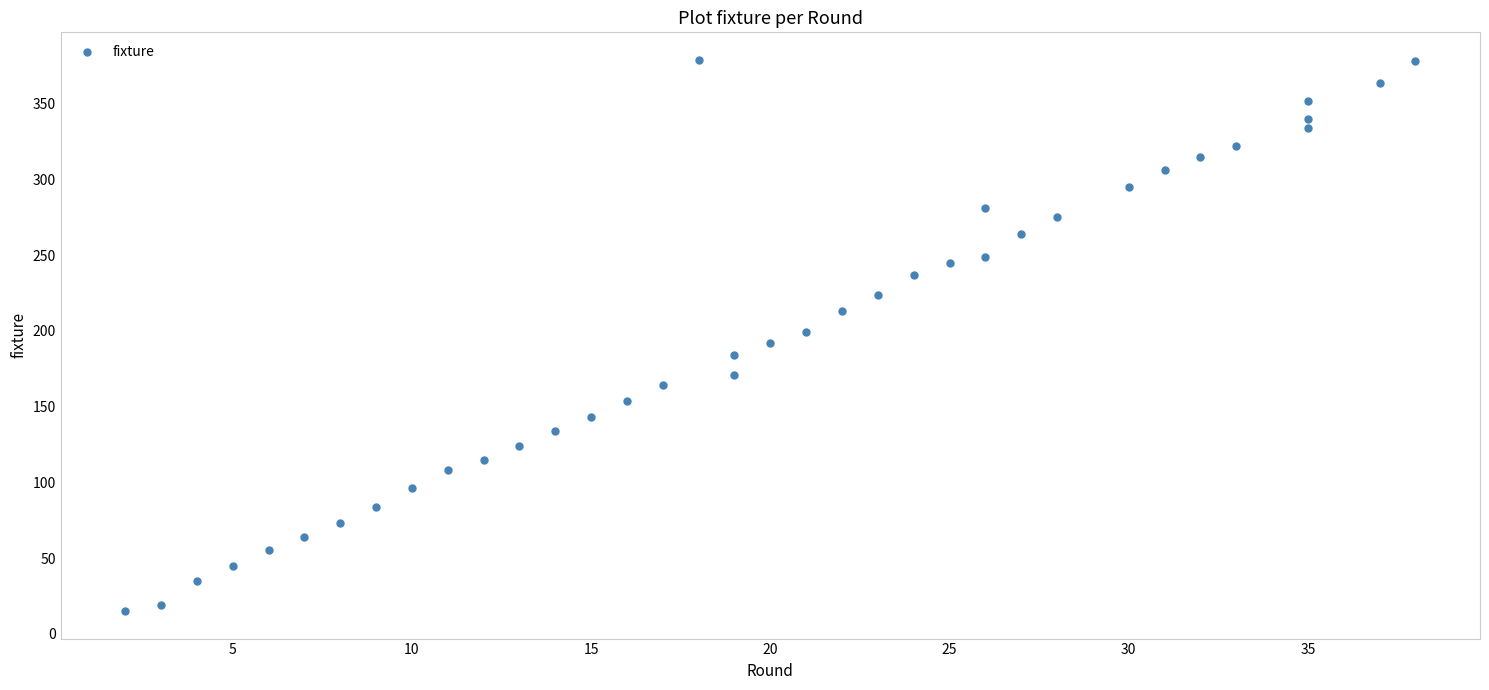

What is the range of Y values (max minus min)?

364